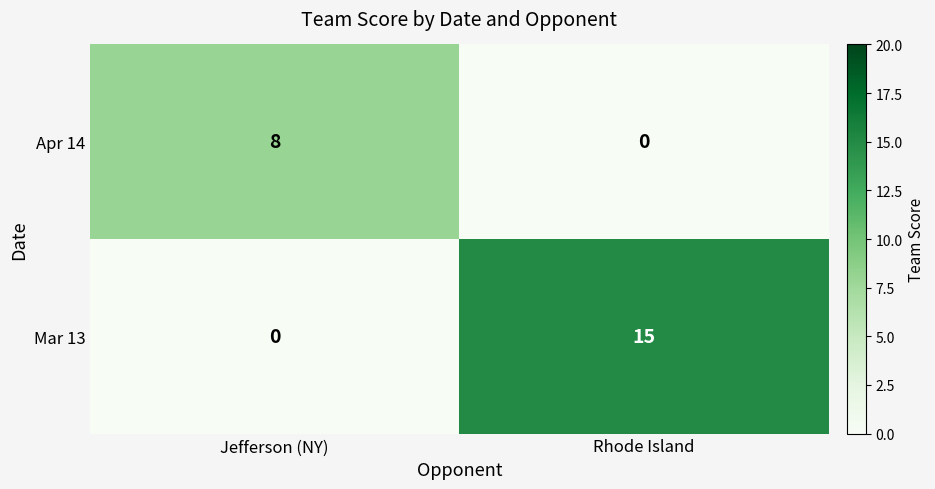

Rank the series by their average value, from lowest to highest.

Apr 14, Mar 13